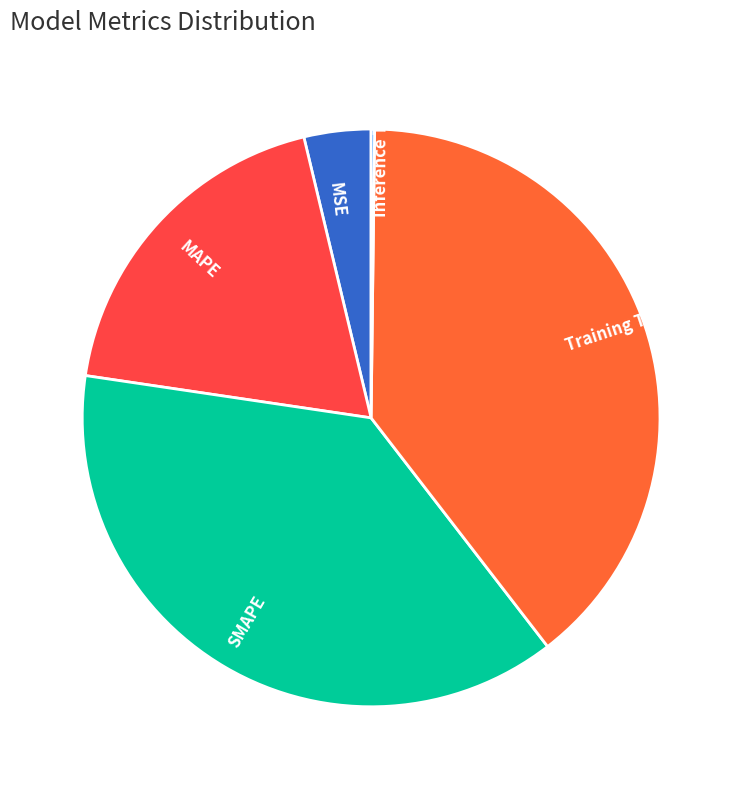

What is the largest slice in the pie chart?

Training Time